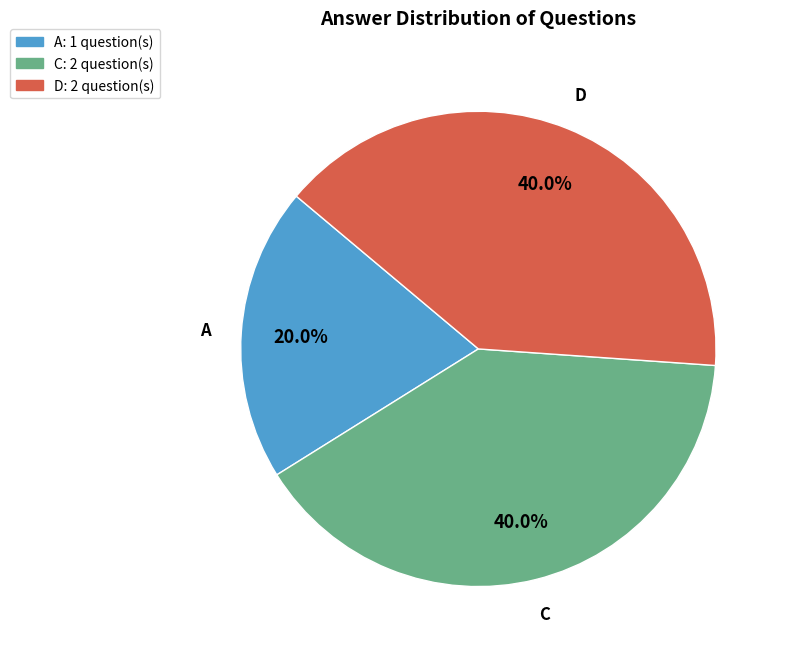

Is there a majority slice in this chart?

No